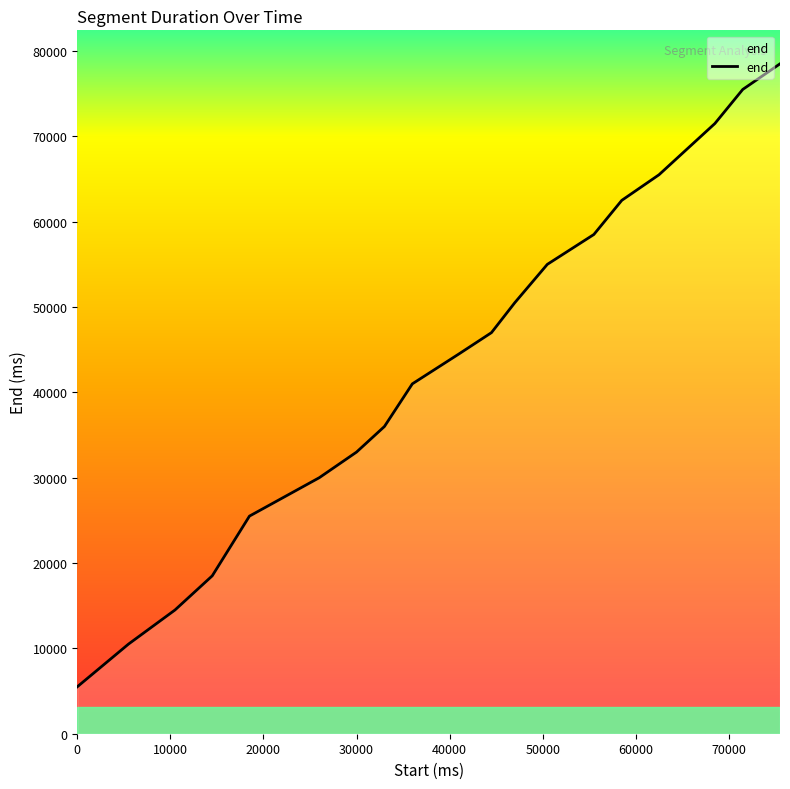

What is the minimum value shown in the chart?

5500